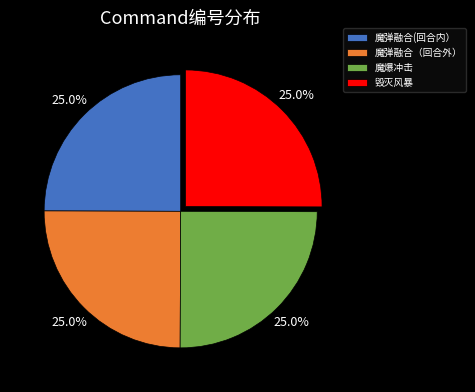

What is the ratio of the value at 毁灭风暴 to the value at 魔爆冲击?

1.0